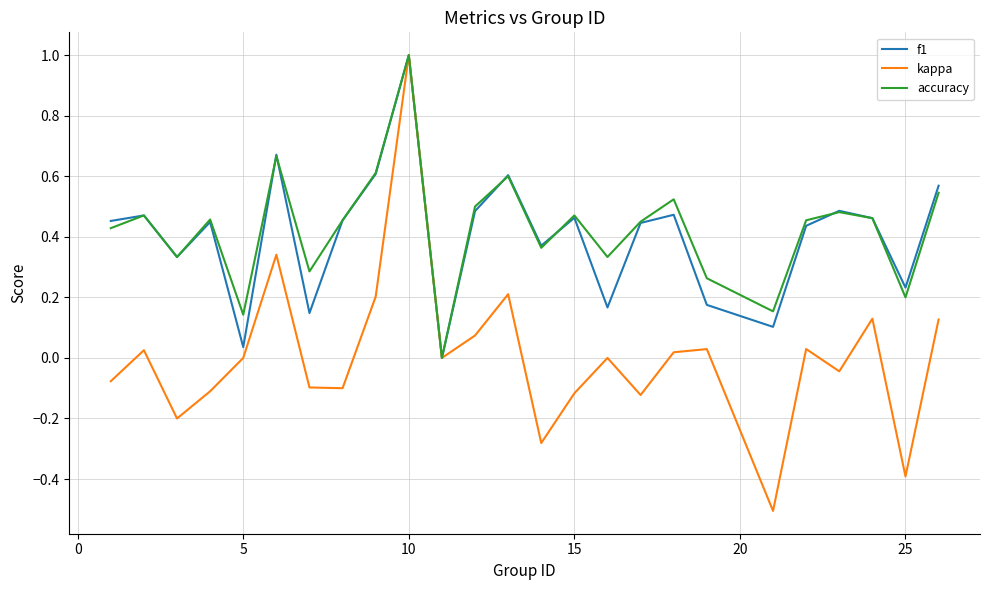

What is the minimum value for kappa?

-0.5